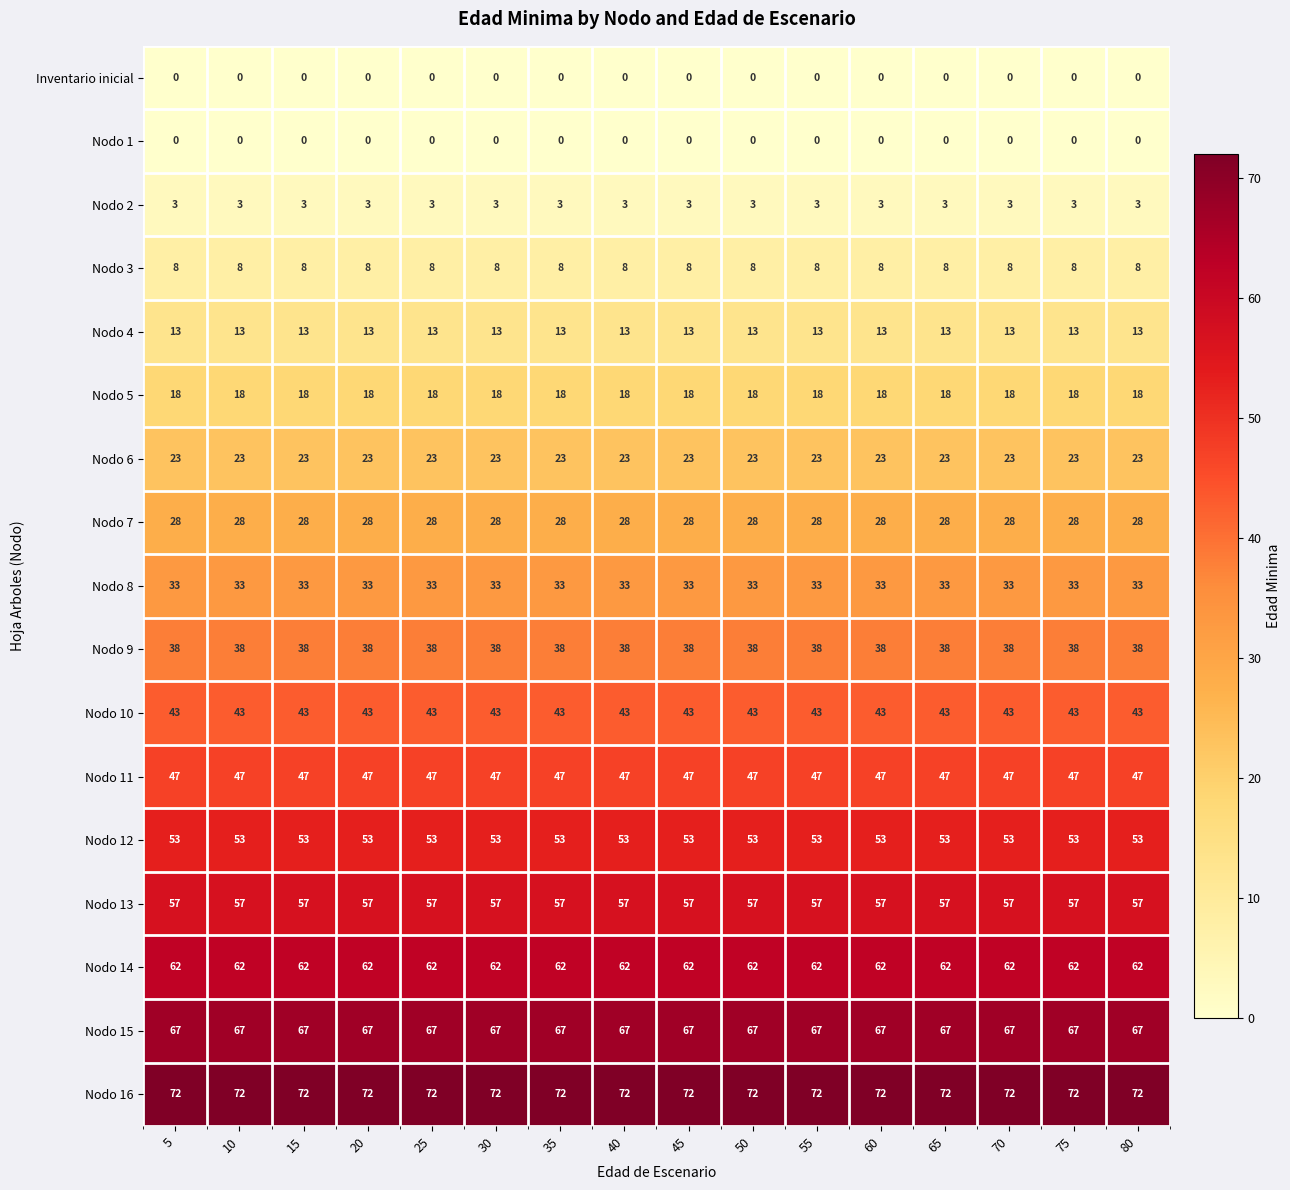

What is the spread (max minus min) of values at 80?

72